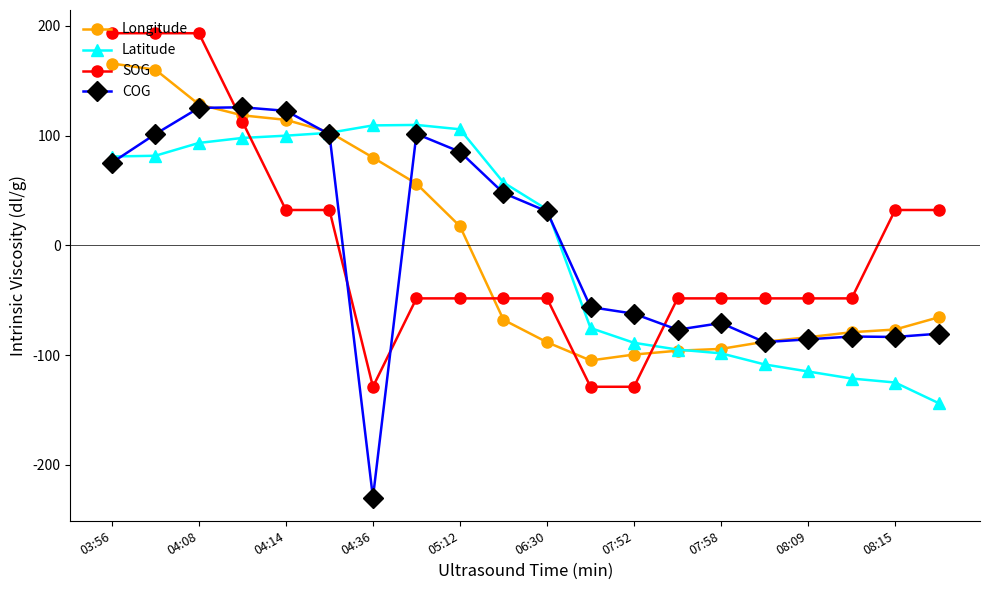

Is this an area chart (filled region under the line)?

No